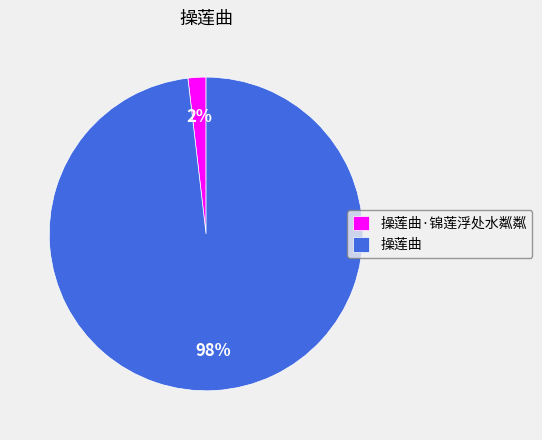

To the nearest percent, what is the combined percentage of 操莲曲·锦莲浮处水粼粼 and 操莲曲?

100%